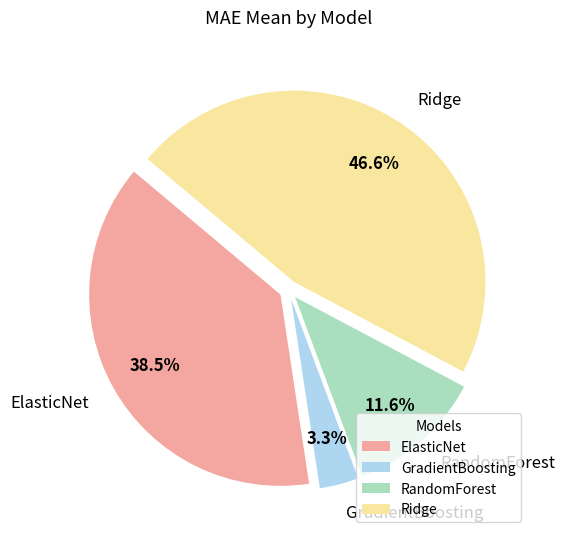

Is the sum of GradientBoosting and ElasticNet greater than half?

No